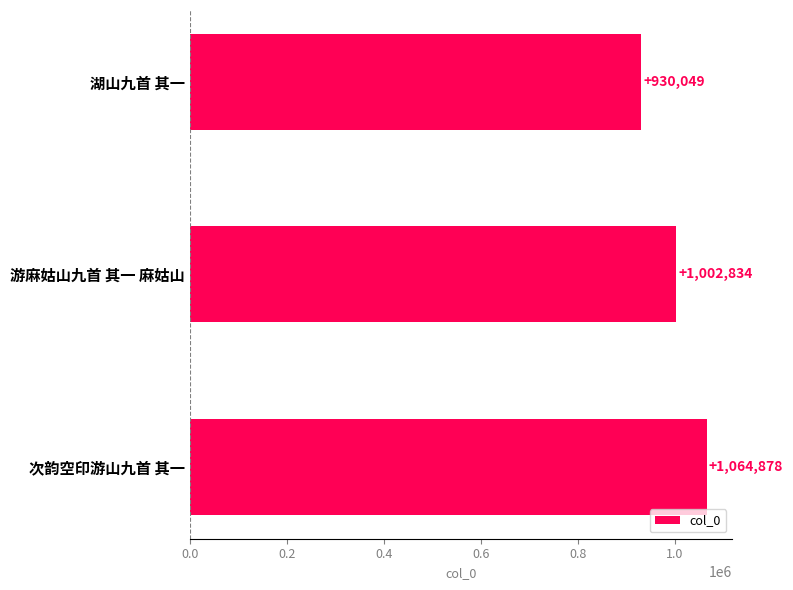

What is the sum of all values?

2997761